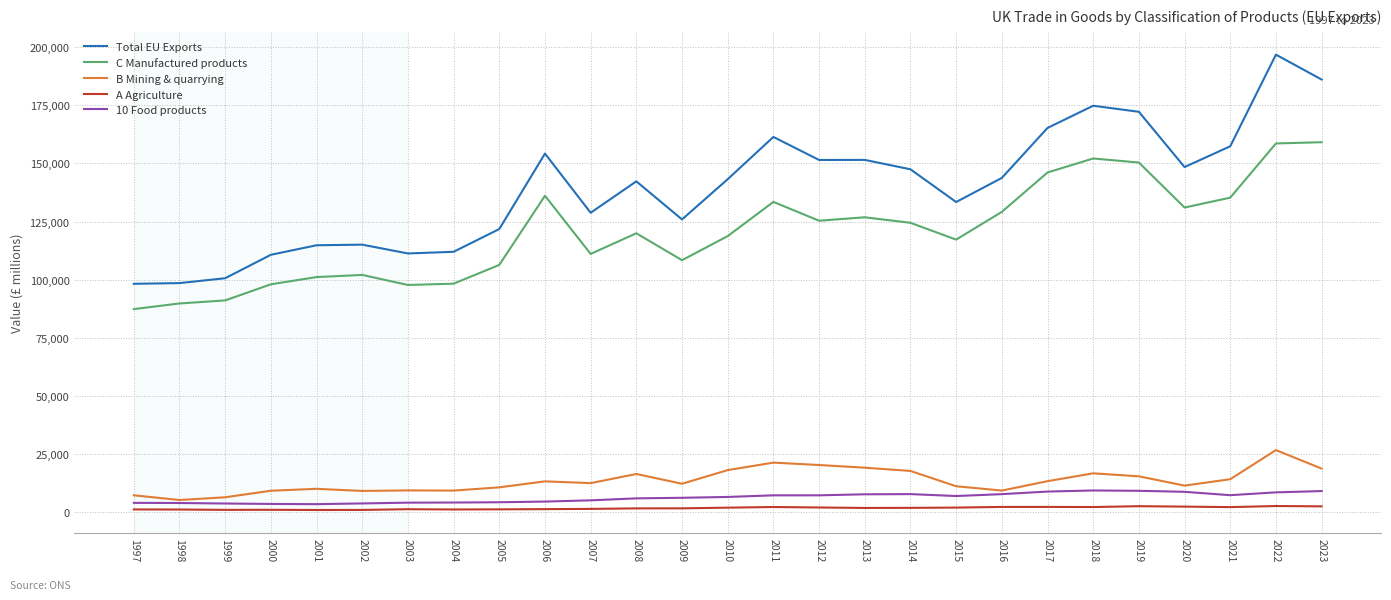

List the series in order of their peak value, highest first.

Total EU Exports, C Manufactured products, B Mining & quarrying, 10 Food products, A Agriculture